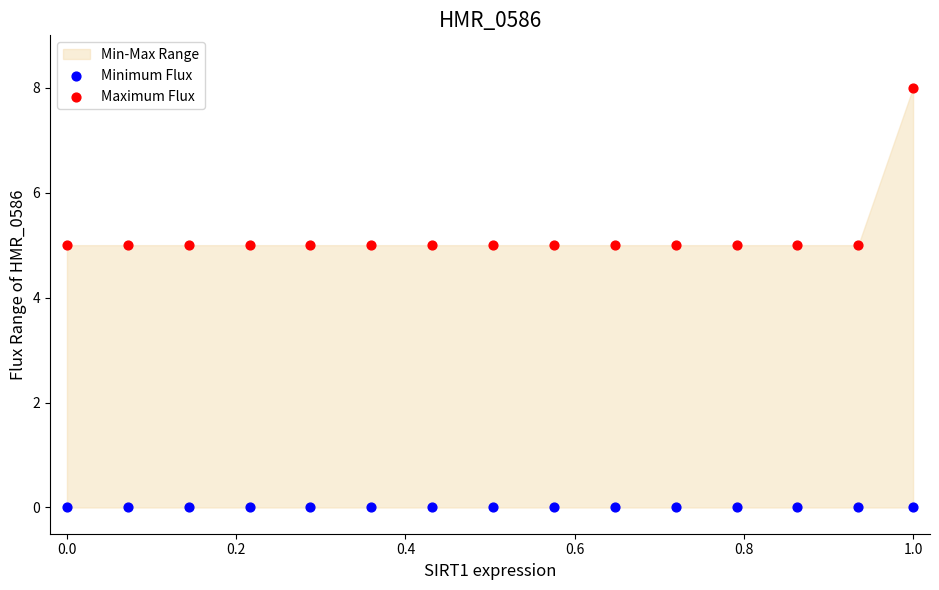

Which series contains the highest Y value?

Maximum Flux